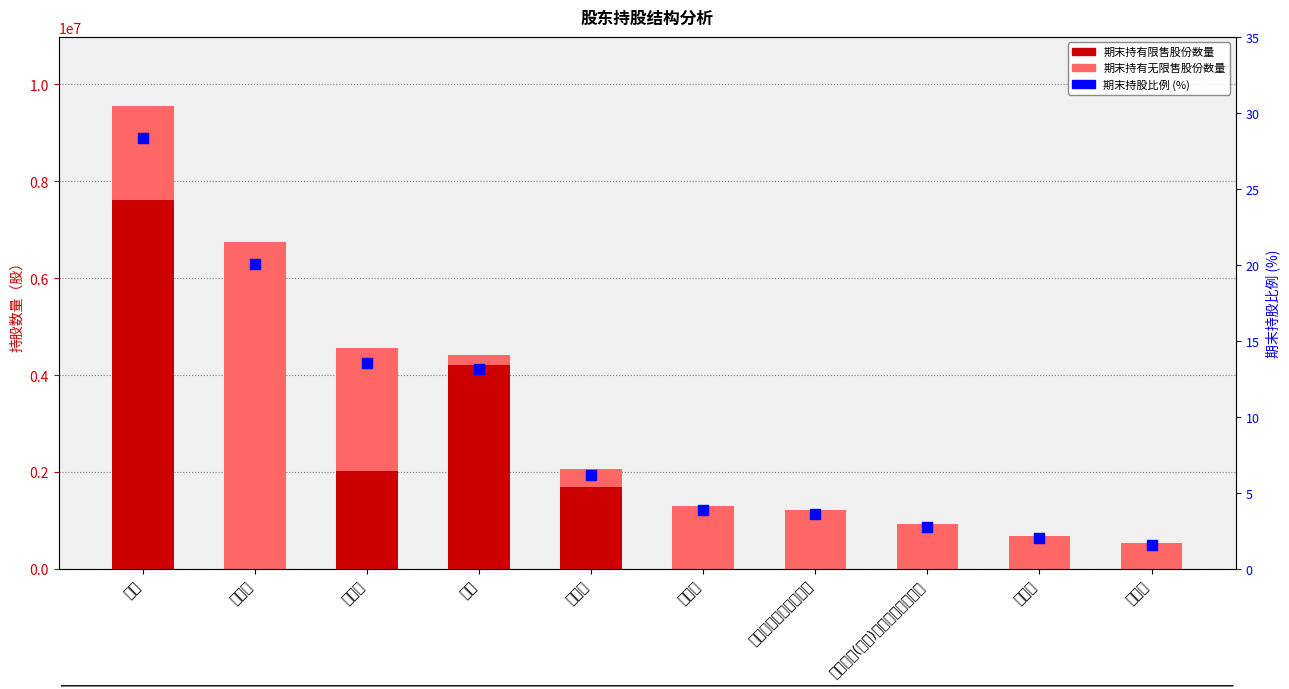

Which series contains the lowest Y value?

期末持有限售股份数量